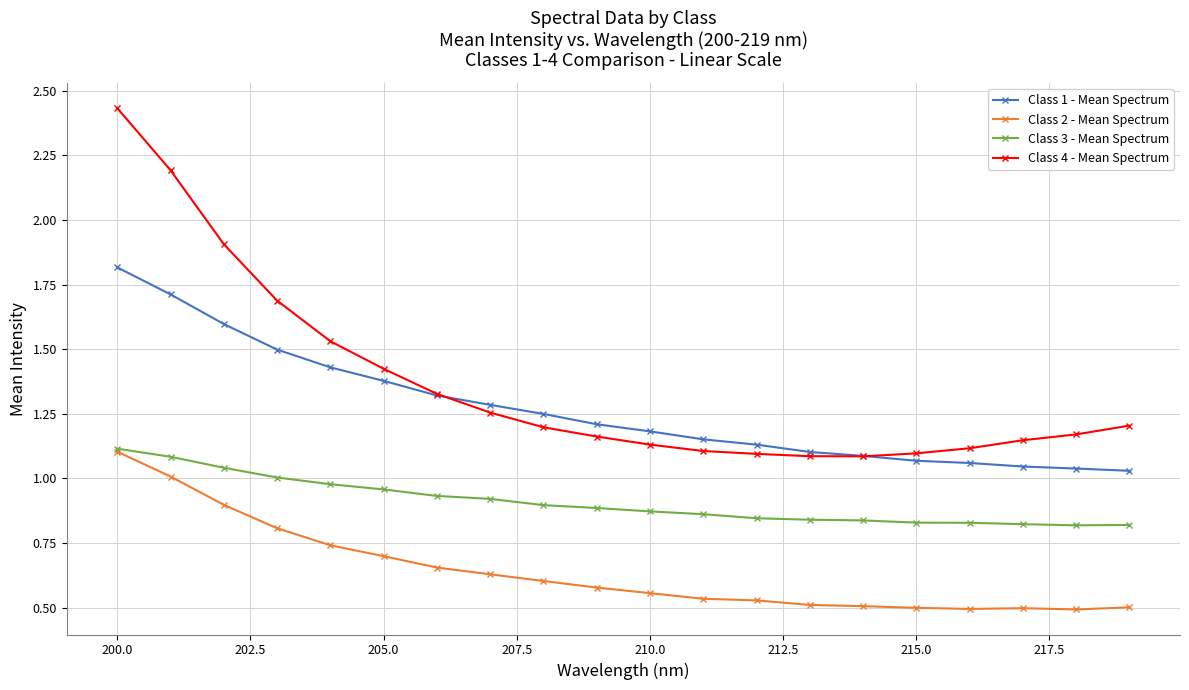

What is the highest value of the Class 1 - Mean Spectrum series?

1.8